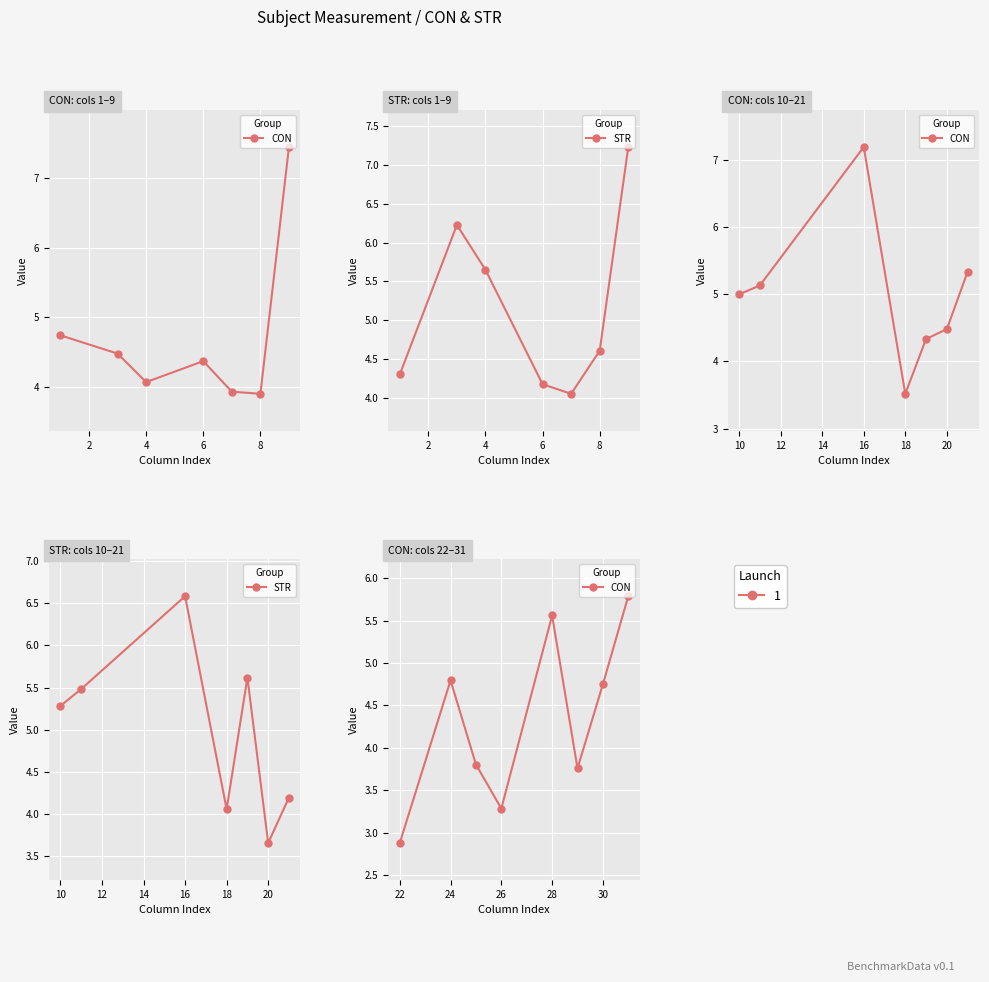

At which category does STR reach its first local peak?

3